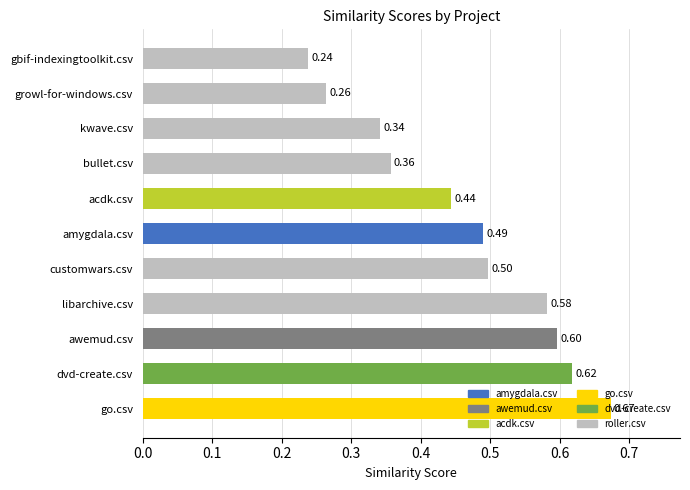

What is the average value?

0.5